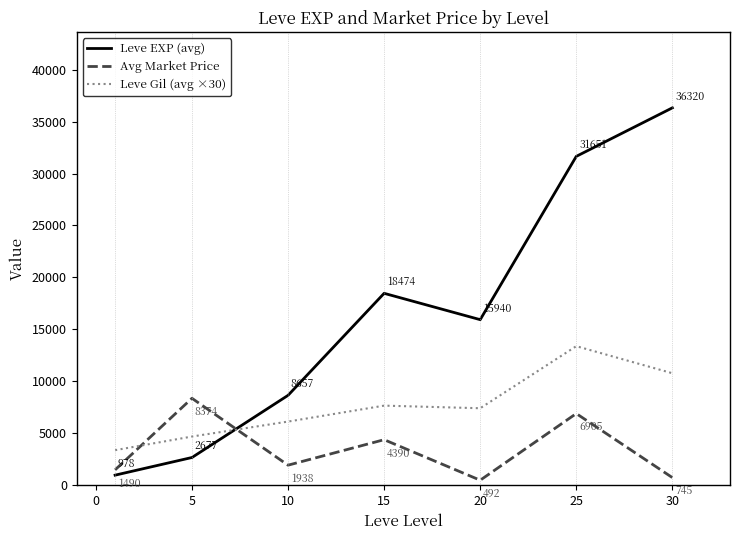

After their last crossing, which series has the higher values: Avg Market Price or Leve Gil (avg ×30)?

Leve Gil (avg ×30)